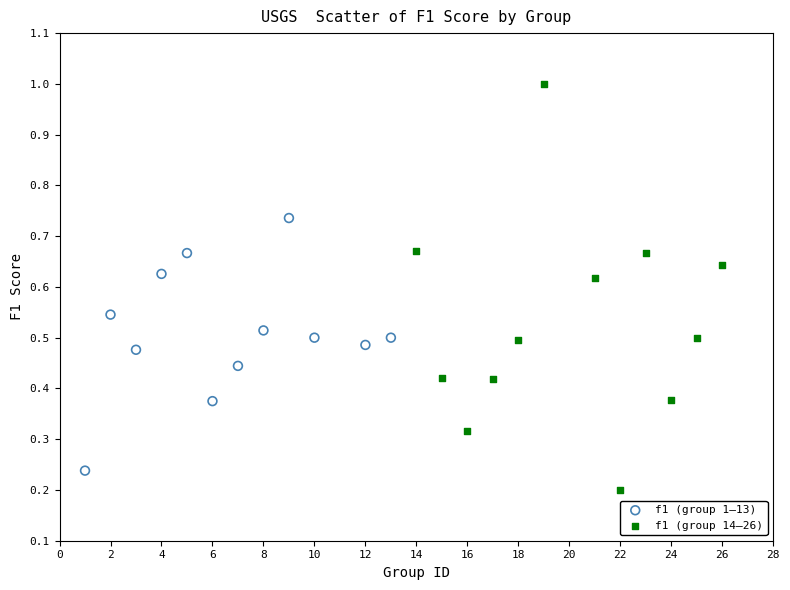

Which series has the widest spread of Y values?

f1 (group 14–26)